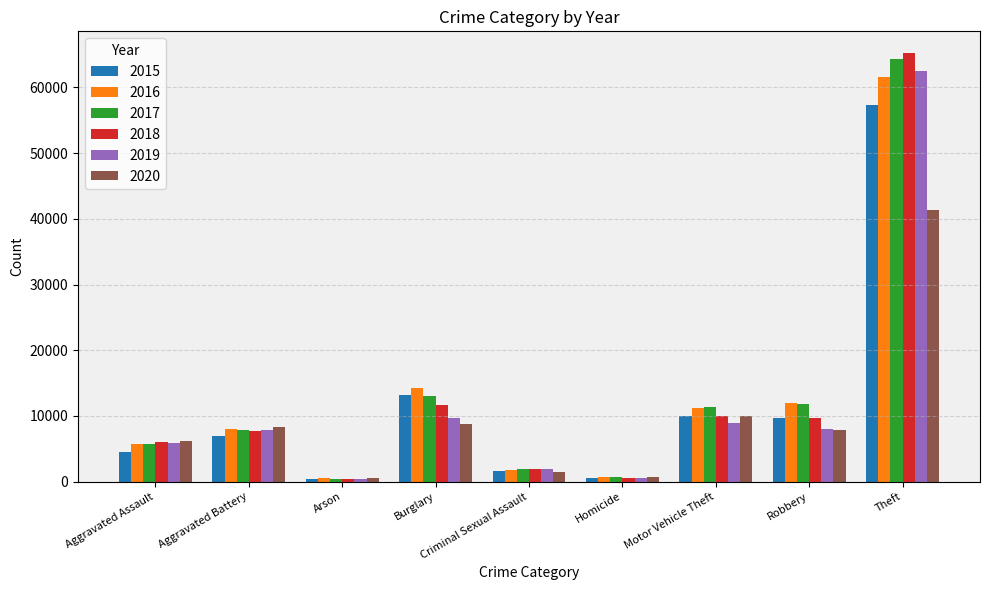

What is the difference between the second highest and second lowest values in the 2017 series?

12329